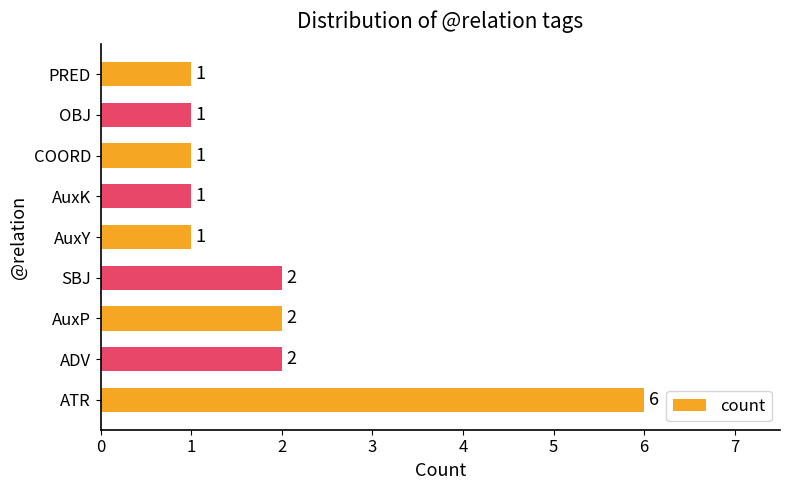

Approximately how many times larger is the value at AuxK compared to PRED?

1.0